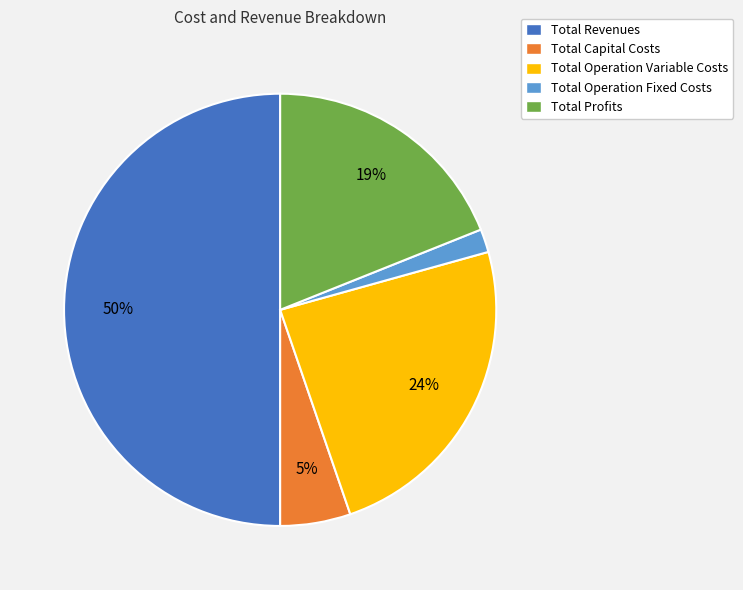

What is the smallest slice in the pie chart?

Total Operation Fixed Costs